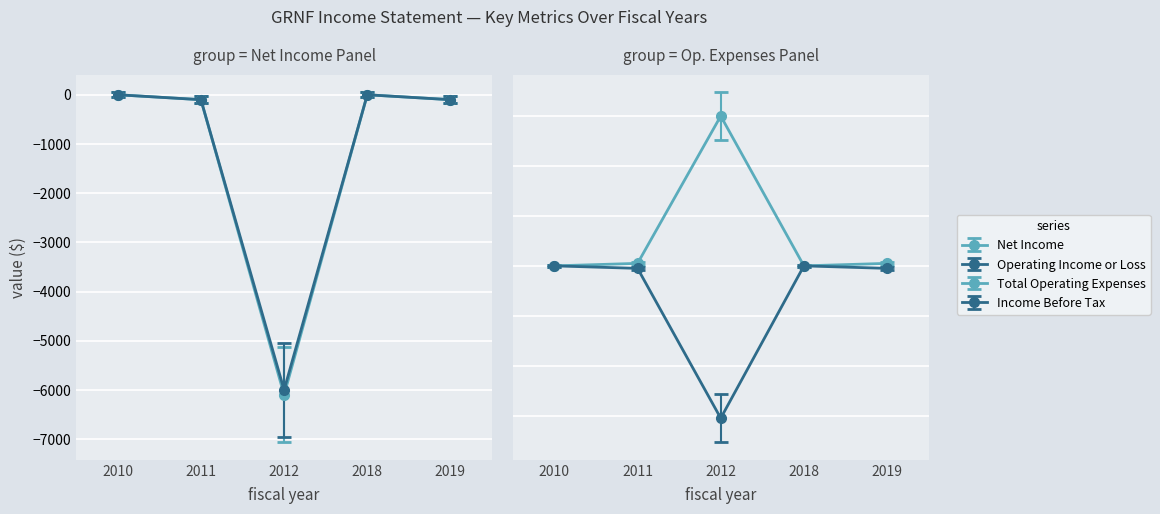

In Total Operating Expenses, how many points are higher than both neighbors (excluding endpoints)?

1